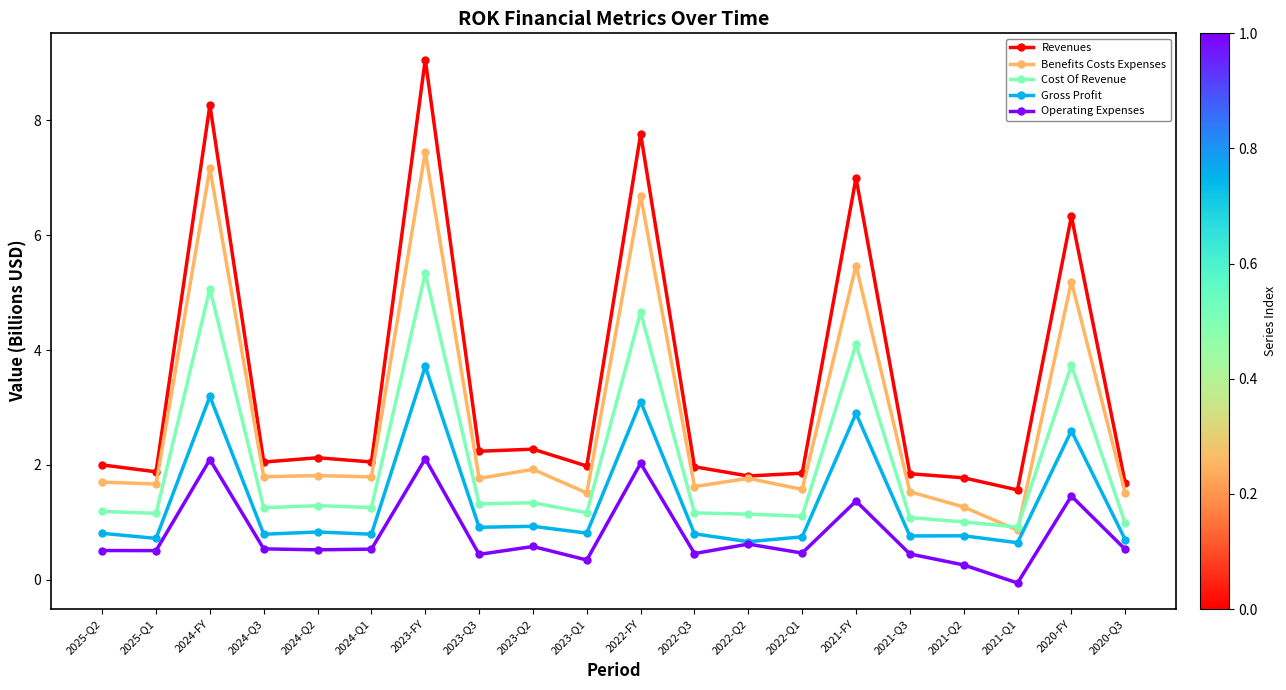

At 2020-Q3, list the series in order from largest to smallest.

Revenues, Benefits Costs Expenses, Cost Of Revenue, Gross Profit, Operating Expenses